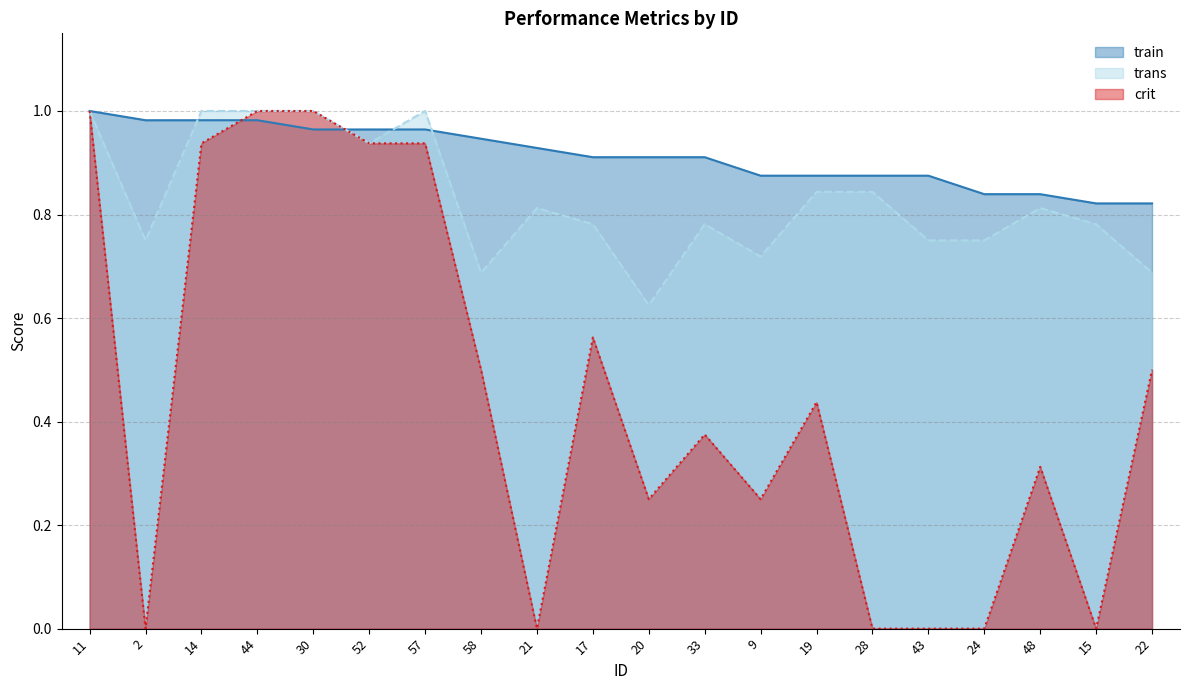

True or false: train and crit intersect in this chart.

True